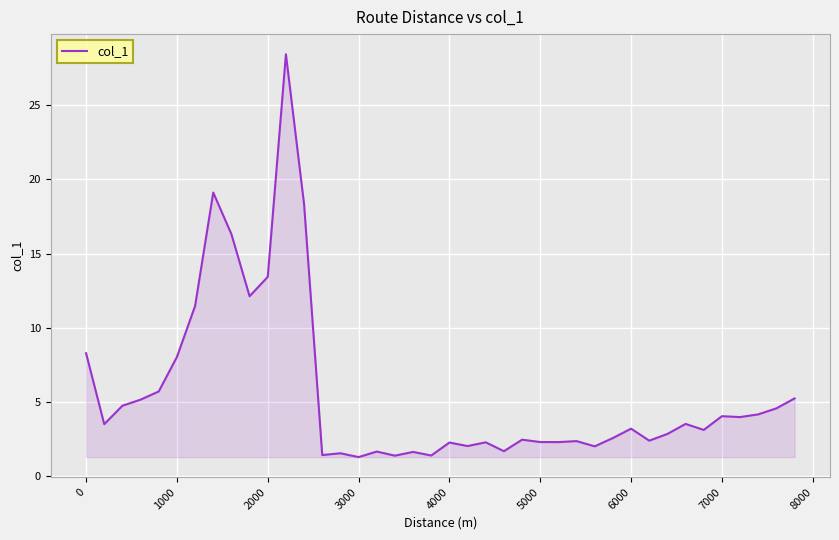

What is the minimum value shown in the chart?

1.3